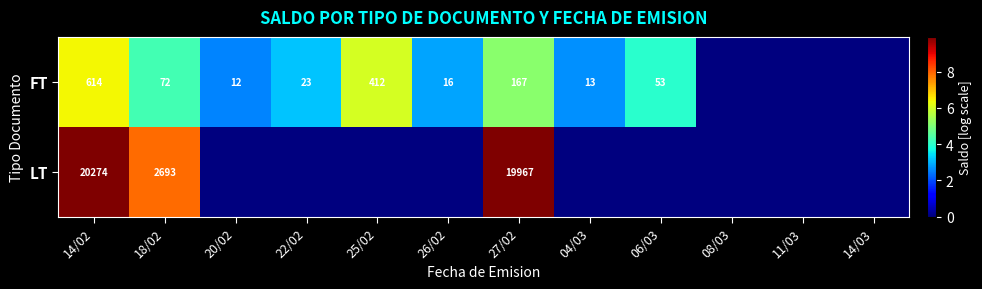

Which series changed the most between 14/02 and 18/02?

LT